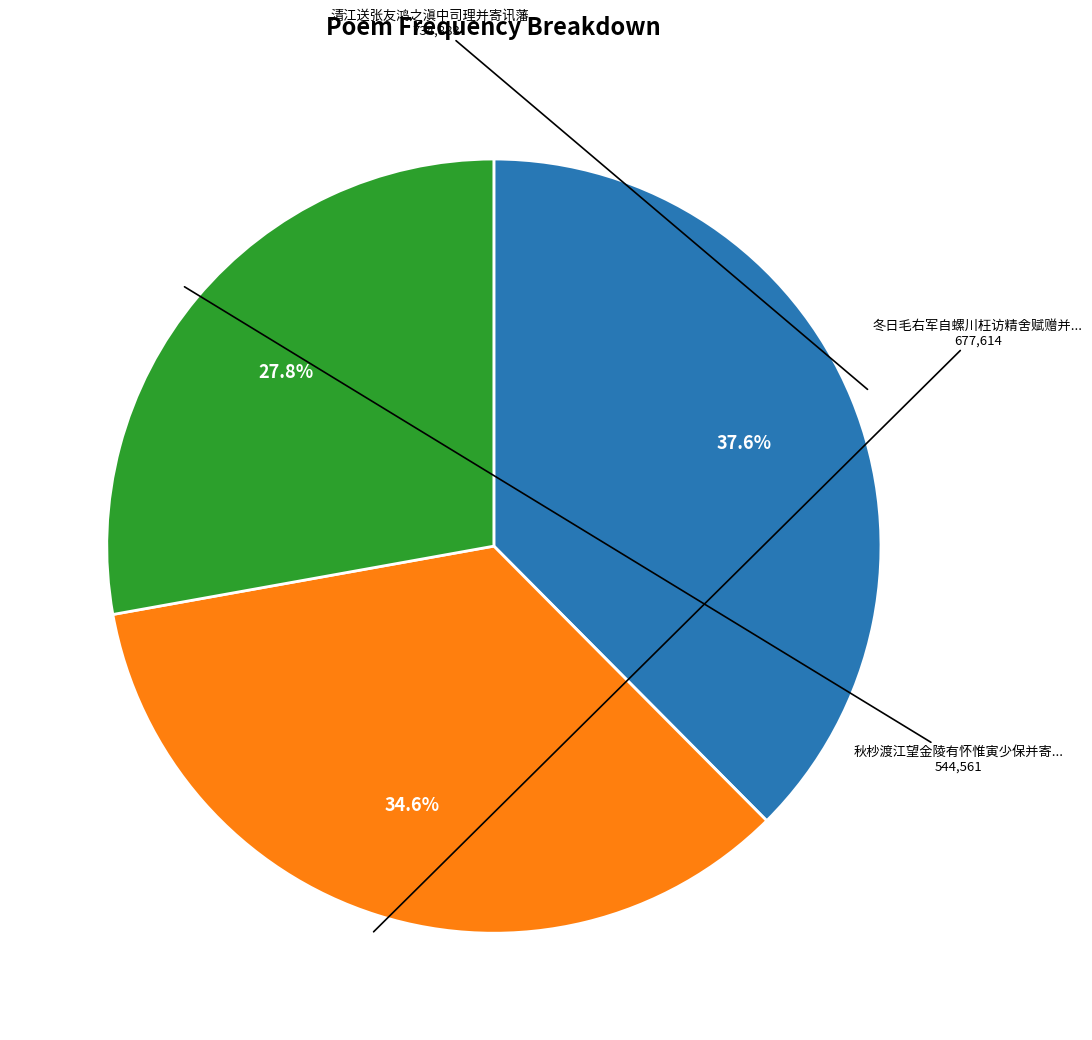

Does any single category account for the majority?

No